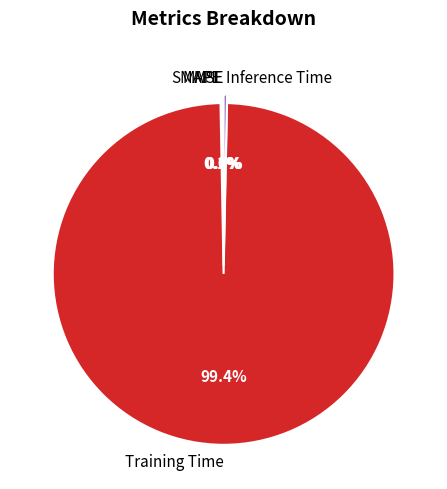

Which slice represents more than half of the pie?

Training Time